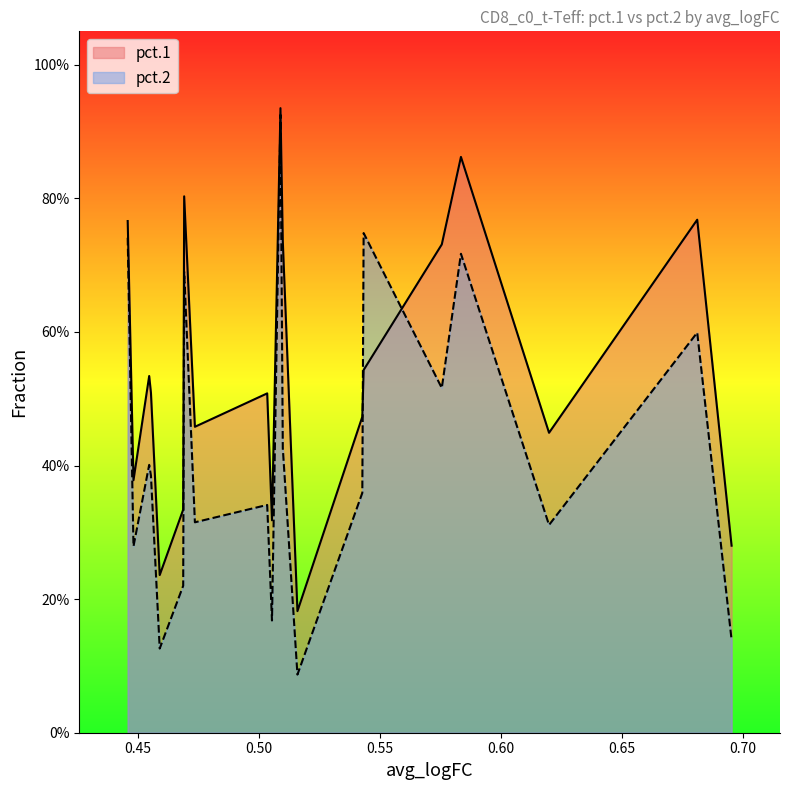

What is the sum of all pct.1 values?

10.8